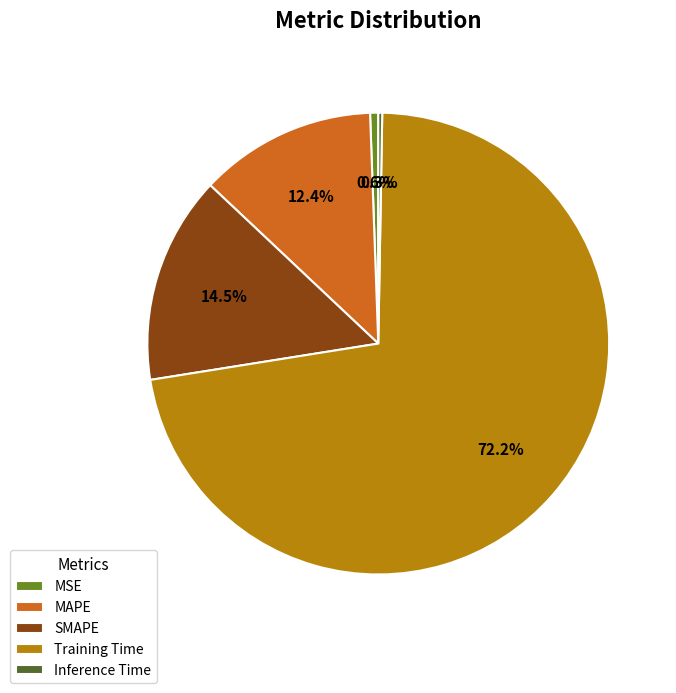

What is the largest slice in the pie chart?

Training Time